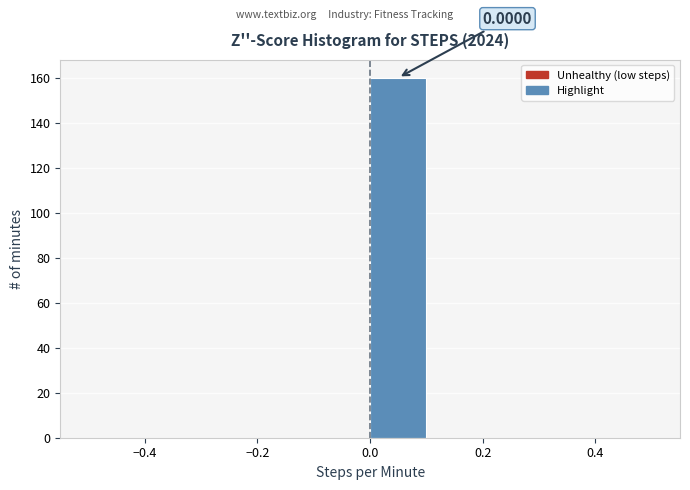

Which range on the x-axis has the tallest bar?

0.0 to 0.1